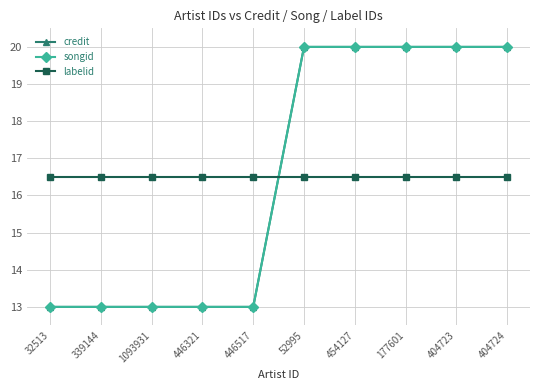

Is this an area chart (filled region under the line)?

No